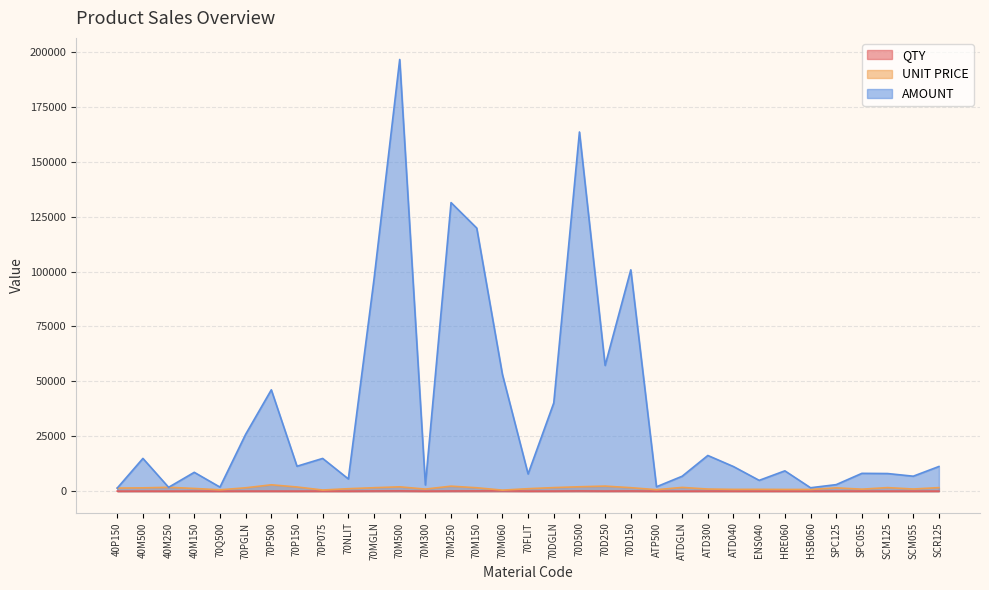

What is the value of the UNIT PRICE point at the 16th from the left?

458.3